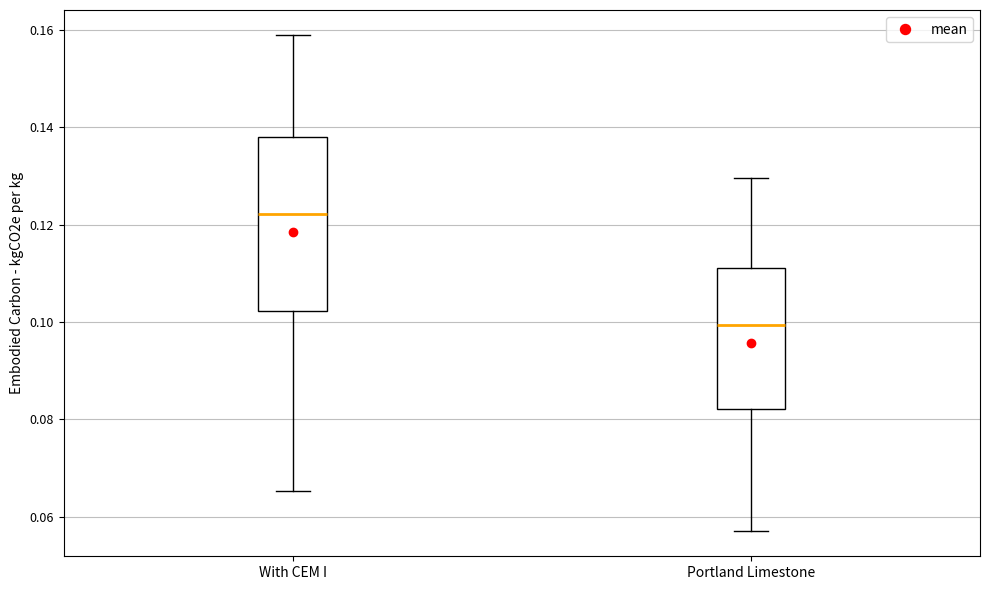

Reading left to right, transcribe this box plot: for each box, give where its median line is, the range the box spans, and where its two whiskers end, as read against the y-axis. The values are not printed on the chart, so give them approximately, as read against the axis.

With CEM I: median 0.122, box 0.102 to 0.138, whiskers 0.066 to 0.158
Portland Limestone: median 0.100, box 0.082 to 0.112, whiskers 0.056 to 0.130